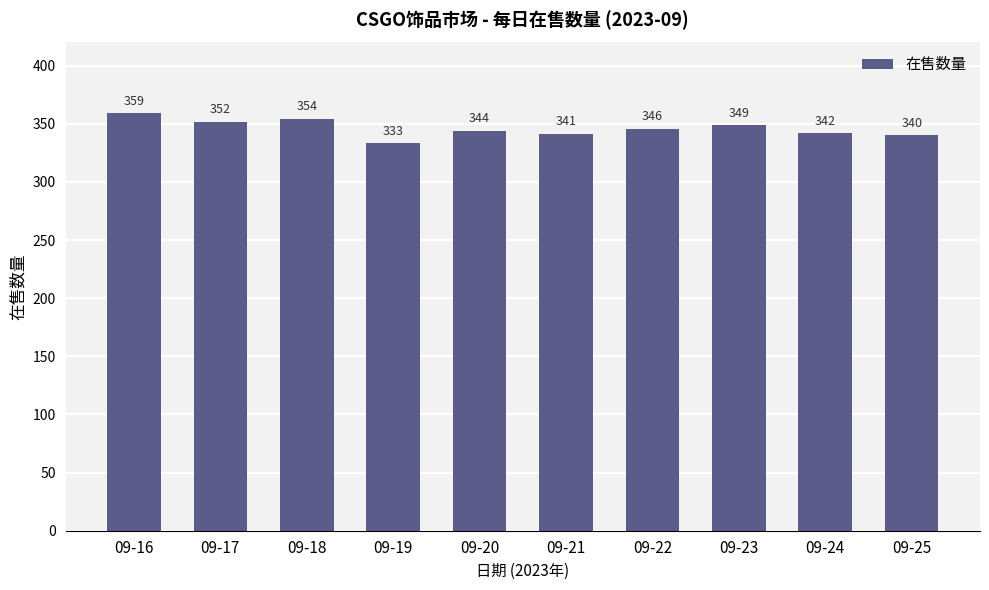

At which label is the value closest to 346?

09-22